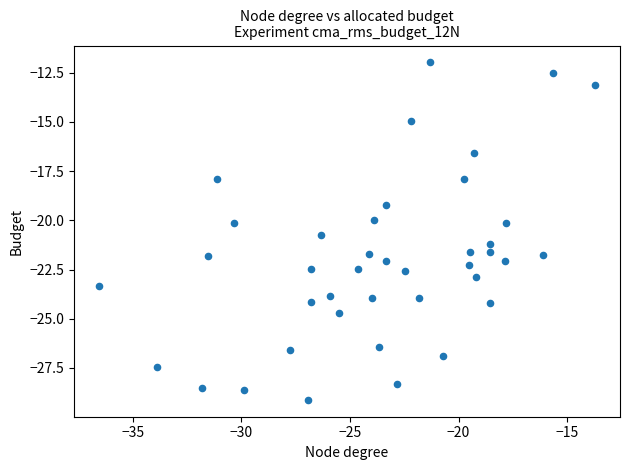

What is the range of Y values (max minus min)?

17.1